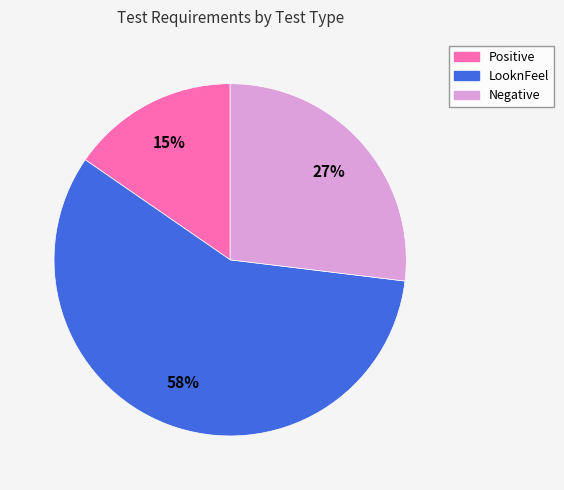

Between Positive and LooknFeel, which is larger?

LooknFeel